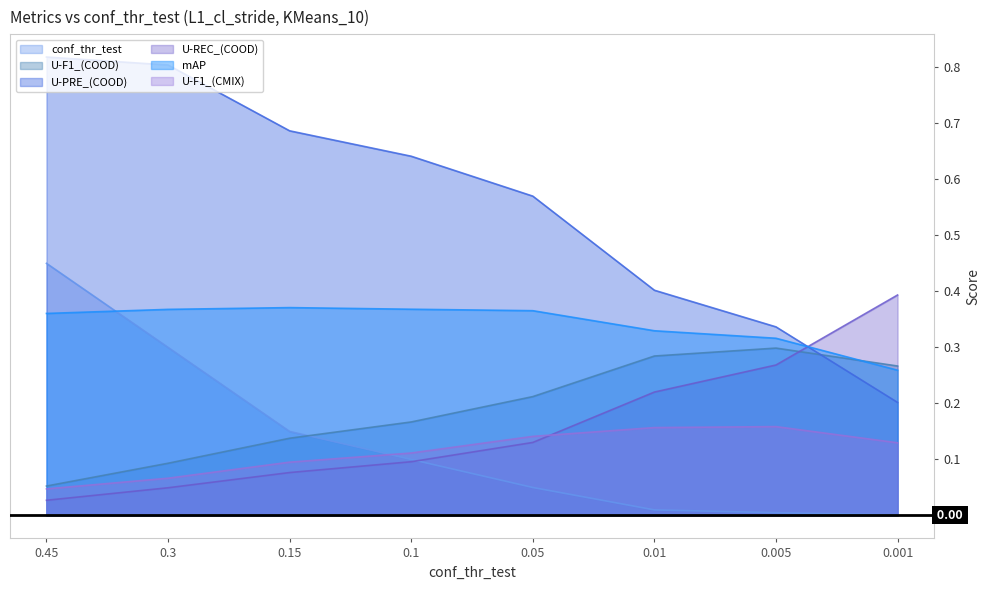

What is the label of the 1st point from the right?

0.001